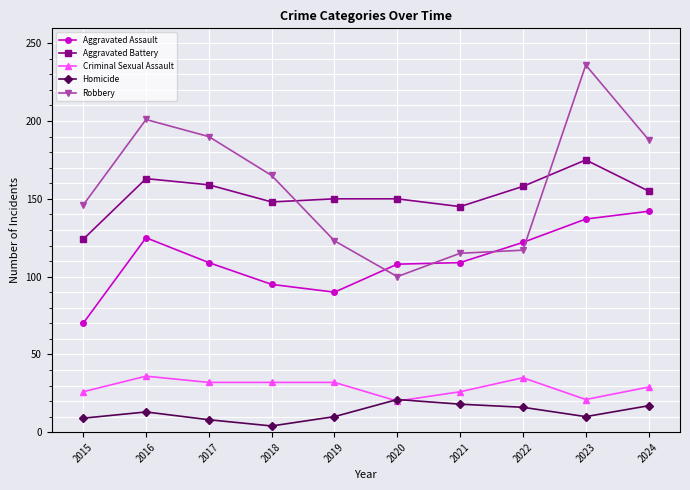

True or false: Robbery and Aggravated Assault intersect in this chart.

True